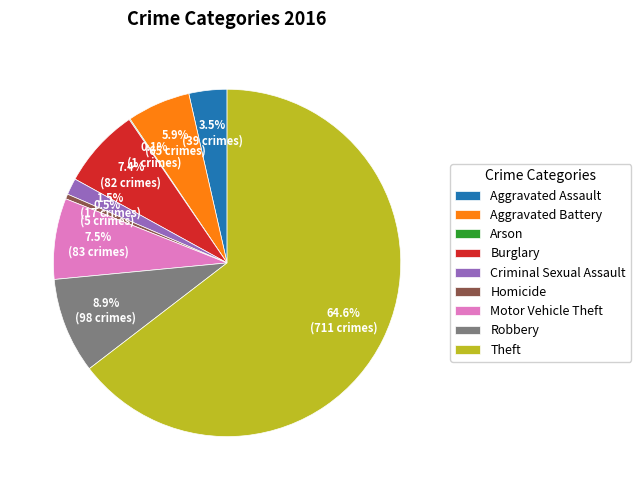

Combined, do Criminal Sexual Assault and Robbery account for over 50%?

No